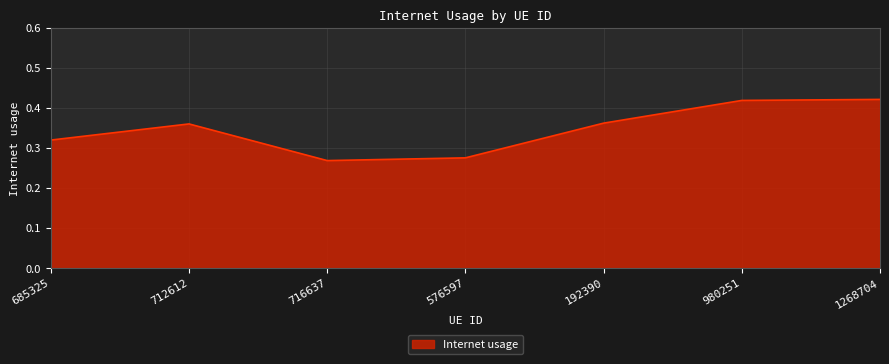

What is the sum of all values?

2.4